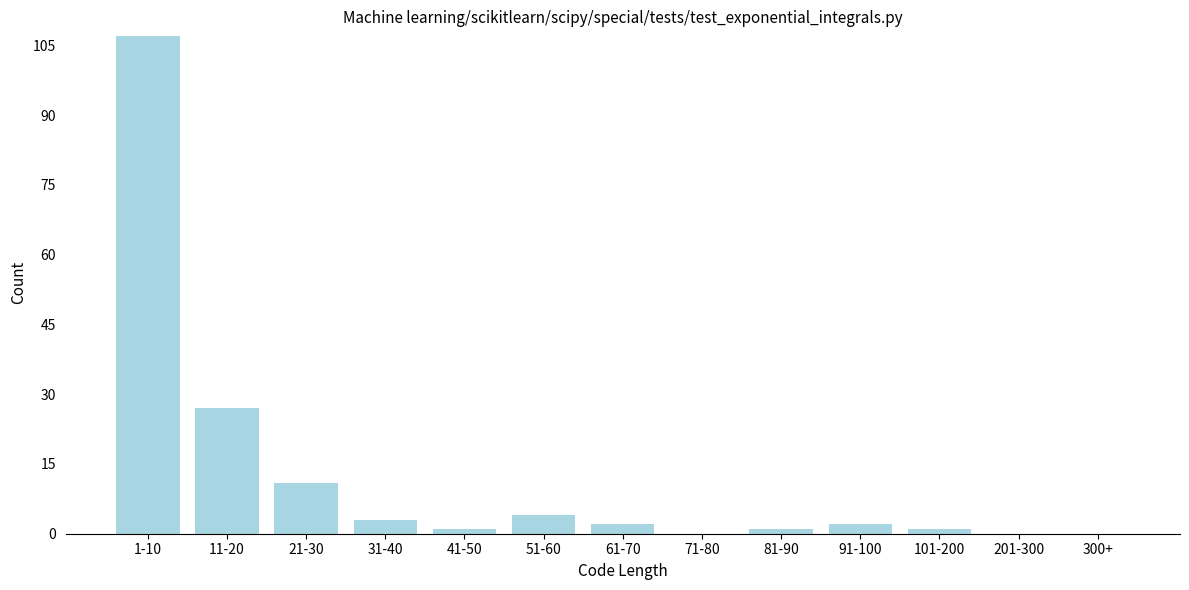

Reading left to right, list all the values displayed in this chart.

1-10=107	11-20=27	21-30=11	31-40=3	41-50=1	51-60=4	61-70=2	71-80=0	81-90=1	91-100=2	101-200=1	201-300=0	300+=0